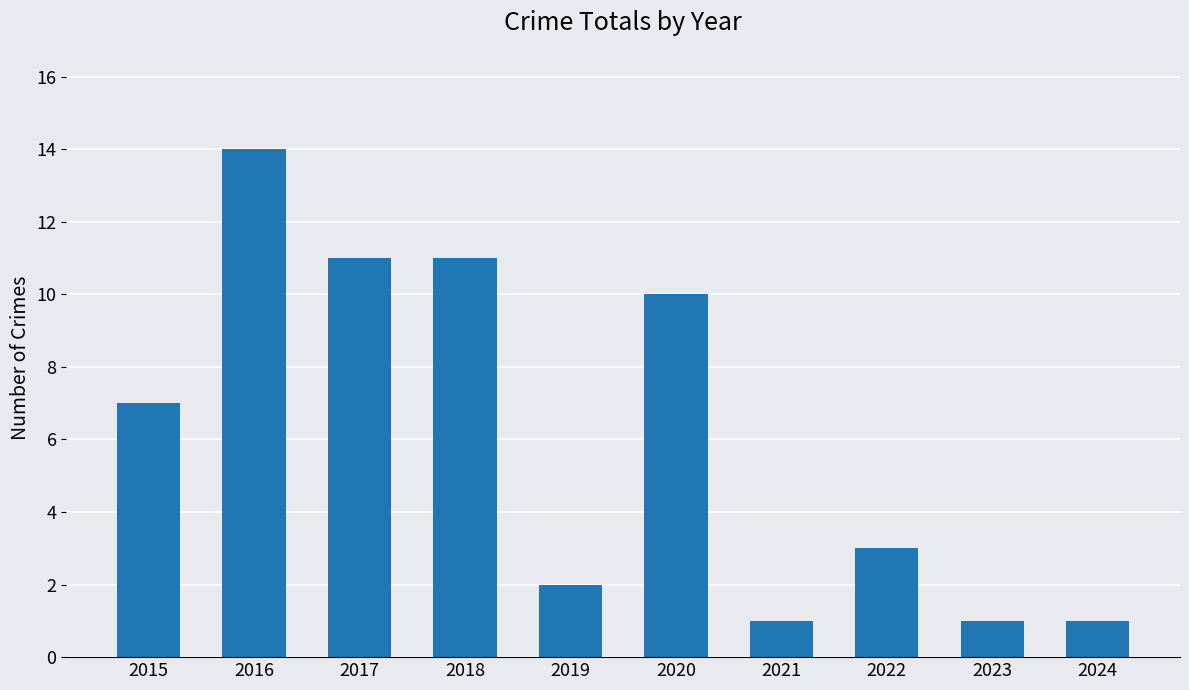

What is the change in value from 2016 to 2020?

-4